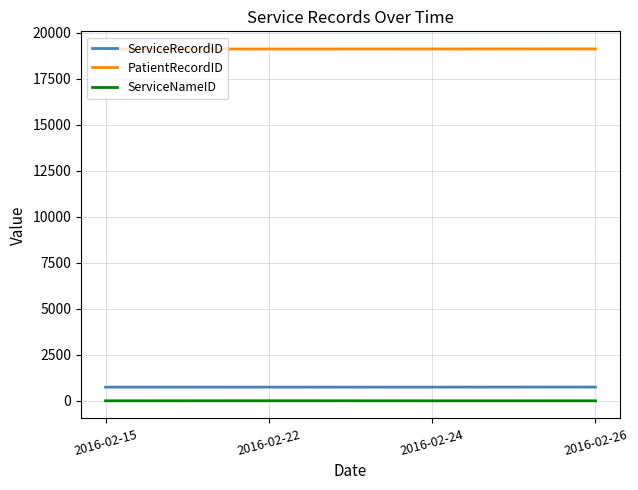

Which series has the largest total across all categories?

PatientRecordID